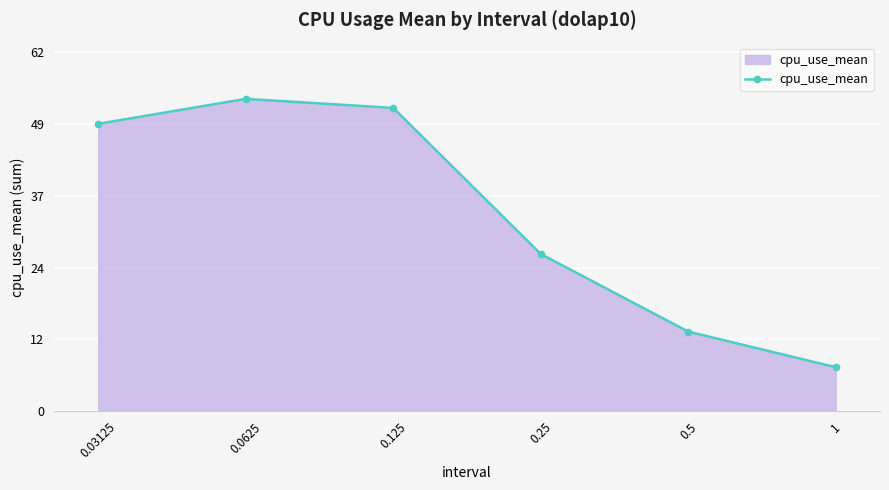

What is the difference between the maximum and minimum values?

46.4